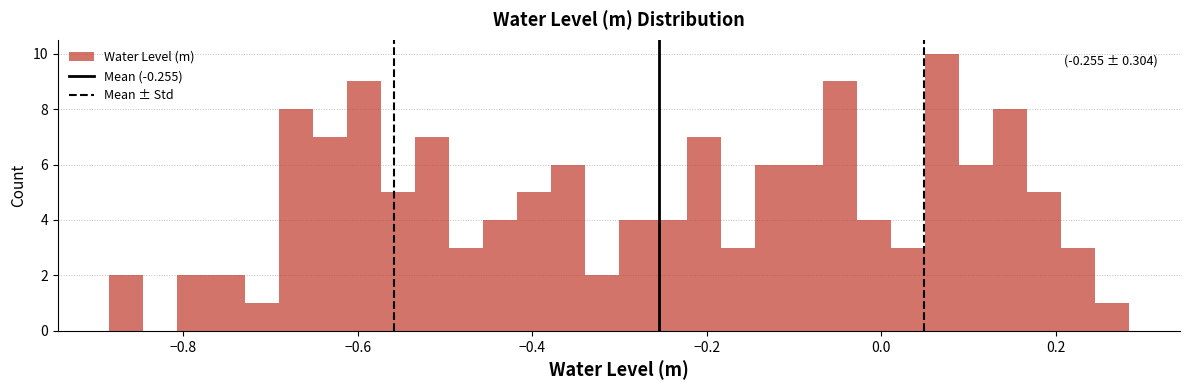

Around what value on the x-axis is the tallest bar? Give the approximate position of its centre, as read against the axis.

0.06